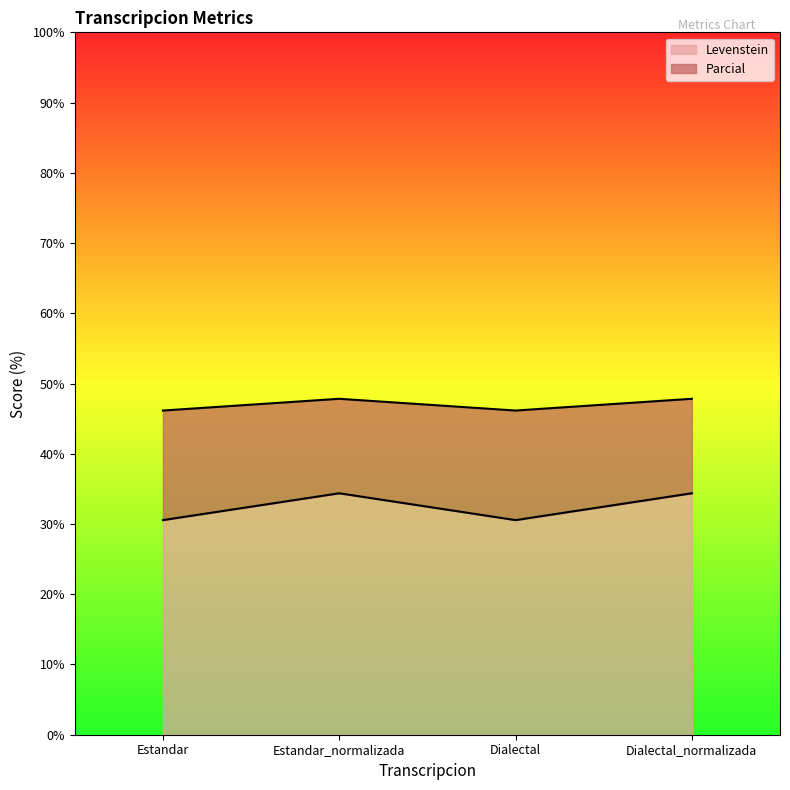

The Levenstein series shows 53.6 at Dialectal. True or false?

False